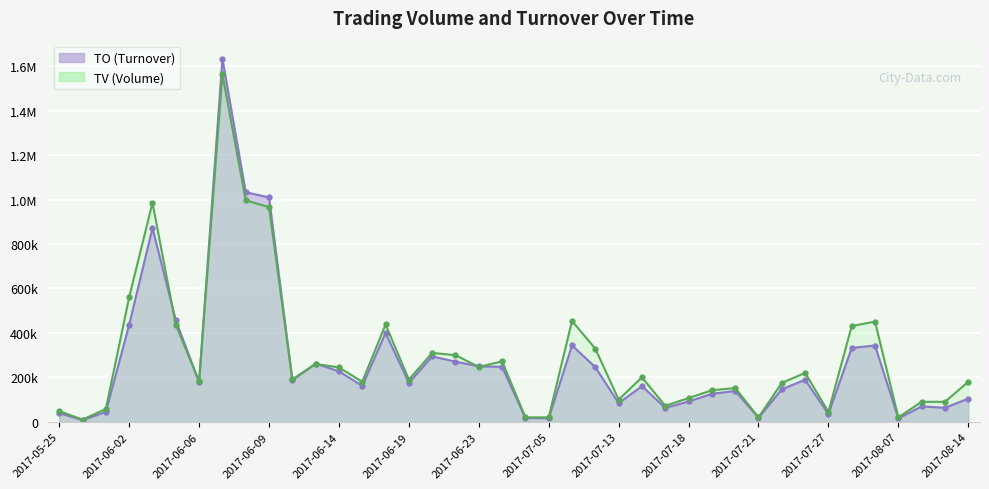

How many data points in TO are above 178300?

19